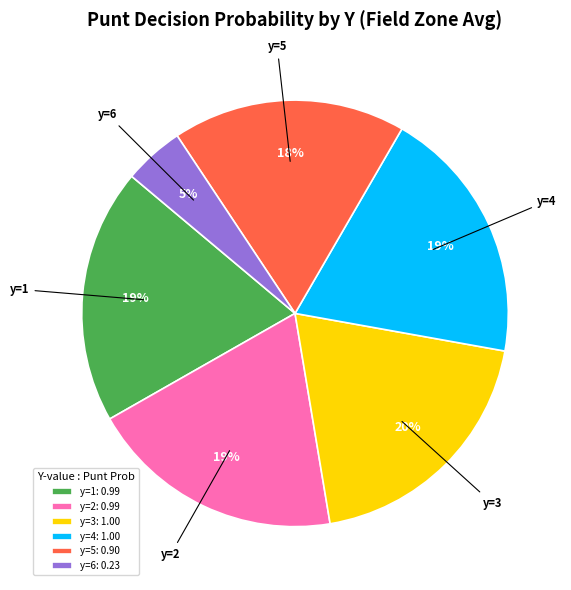

Approximately how many times larger is the value at y=3: 1.00 compared to y=5: 0.90?

1.1